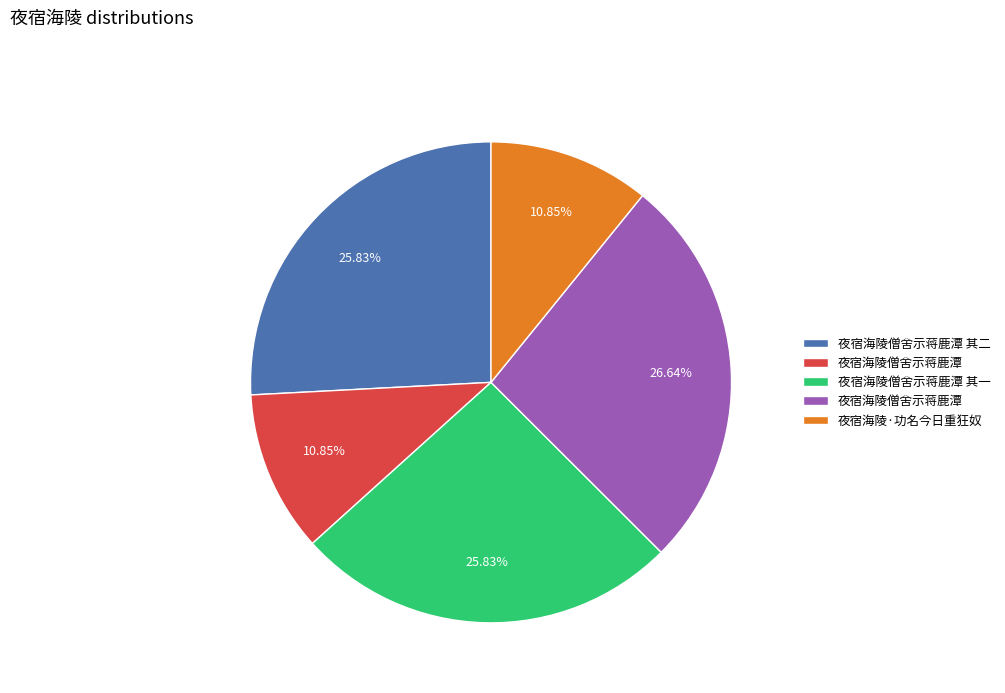

To the nearest percent, what is the average slice percentage?

20%